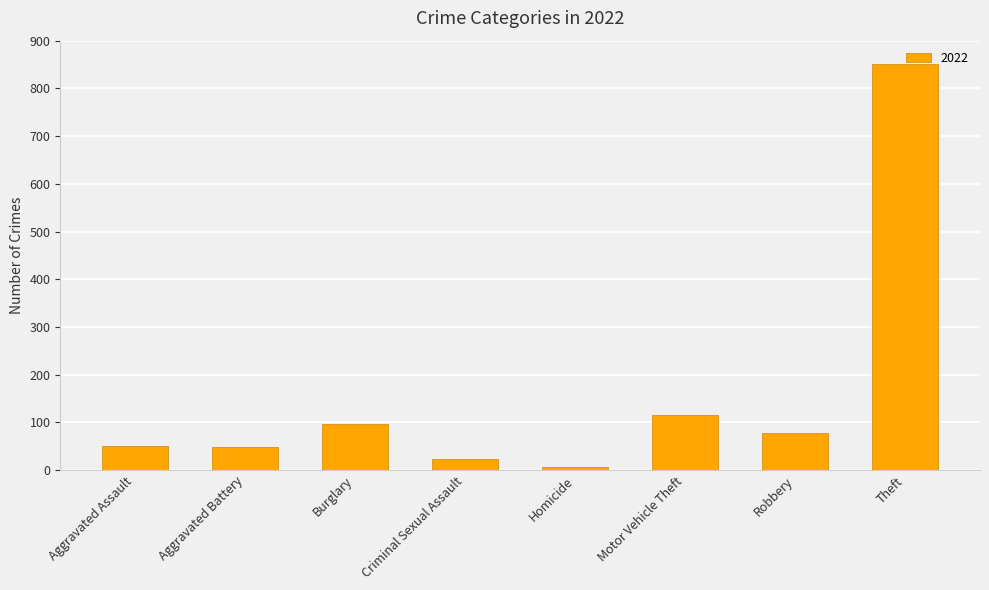

The chart shows a value of 852 at Theft. True or false?

True